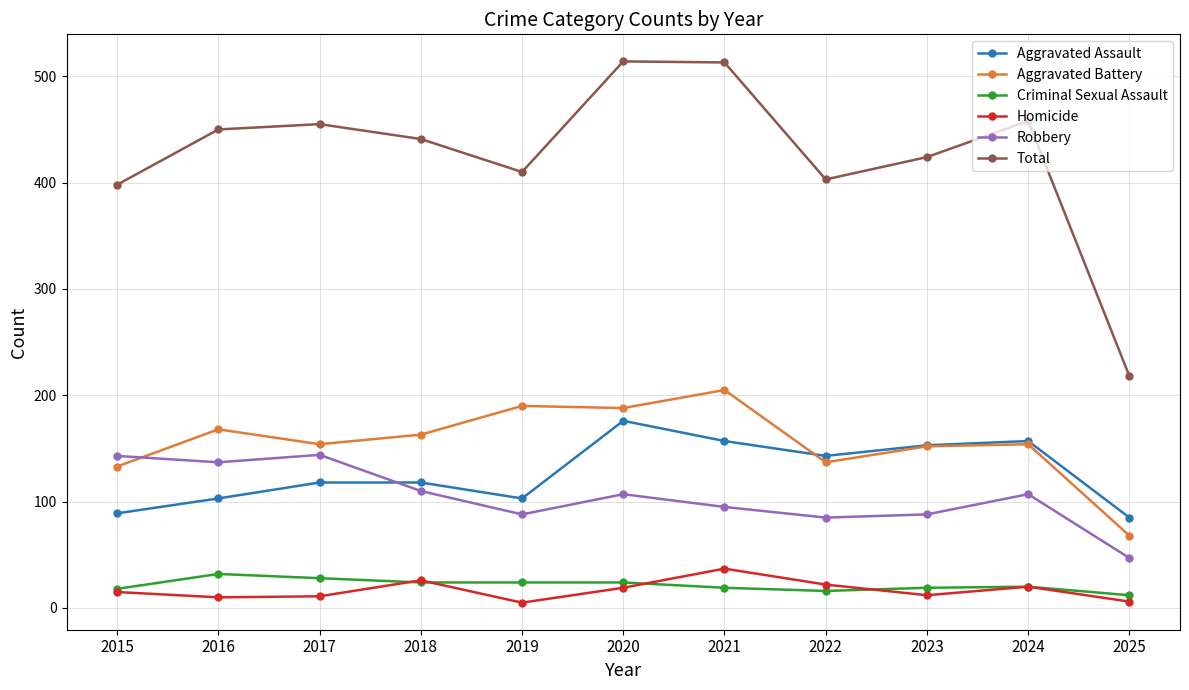

True or false: Aggravated Battery and Total intersect in this chart.

False